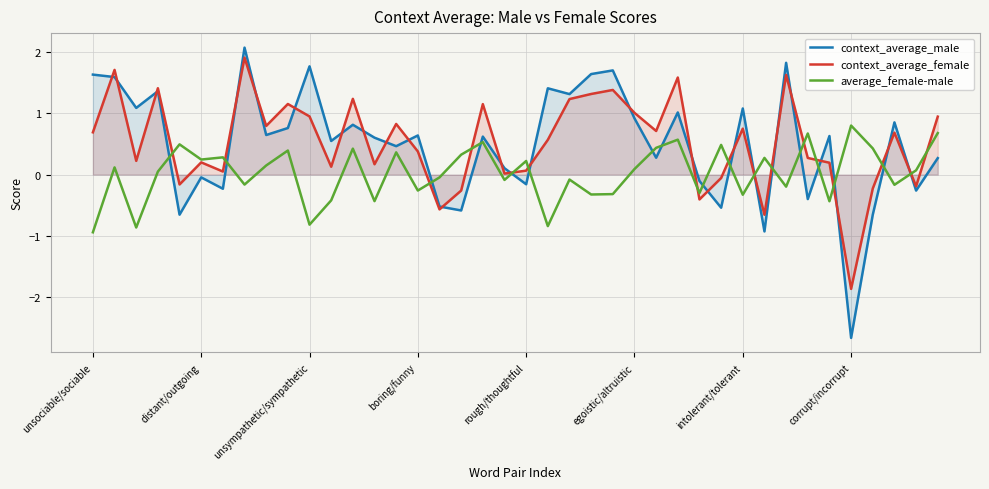

Reading left to right, list all the values displayed in this chart.

context_average_male: 1.6	1.6	1.1	1.4	-0.7	-0.0	-0.2	2.1	0.6	0.8	1.8	0.5	0.8	0.6	0.5	0.6	-0.5	-0.6	0.6	0.1	-0.2	1.4	1.3	1.6	1.7	0.9	0.3	1.0	-0.1	-0.5	1.1	-0.9	1.8	-0.4	0.6	-2.7	-0.7	0.9	-0.3	0.3
context_average_female: 0.7	1.7	0.2	1.4	-0.2	0.2	0.0	1.9	0.8	1.2	1.0	0.1	1.2	0.2	0.8	0.4	-0.6	-0.3	1.2	0.0	0.1	0.6	1.2	1.3	1.4	1.0	0.7	1.6	-0.4	-0.1	0.8	-0.7	1.6	0.3	0.2	-1.9	-0.2	0.7	-0.2	0.9
average_female-male: -0.9	0.1	-0.9	0.0	0.5	0.2	0.3	-0.2	0.1	0.4	-0.8	-0.4	0.4	-0.4	0.4	-0.3	-0.0	0.3	0.5	-0.1	0.2	-0.8	-0.1	-0.3	-0.3	0.1	0.4	0.6	-0.3	0.5	-0.3	0.3	-0.2	0.7	-0.4	0.8	0.4	-0.2	0.1	0.7